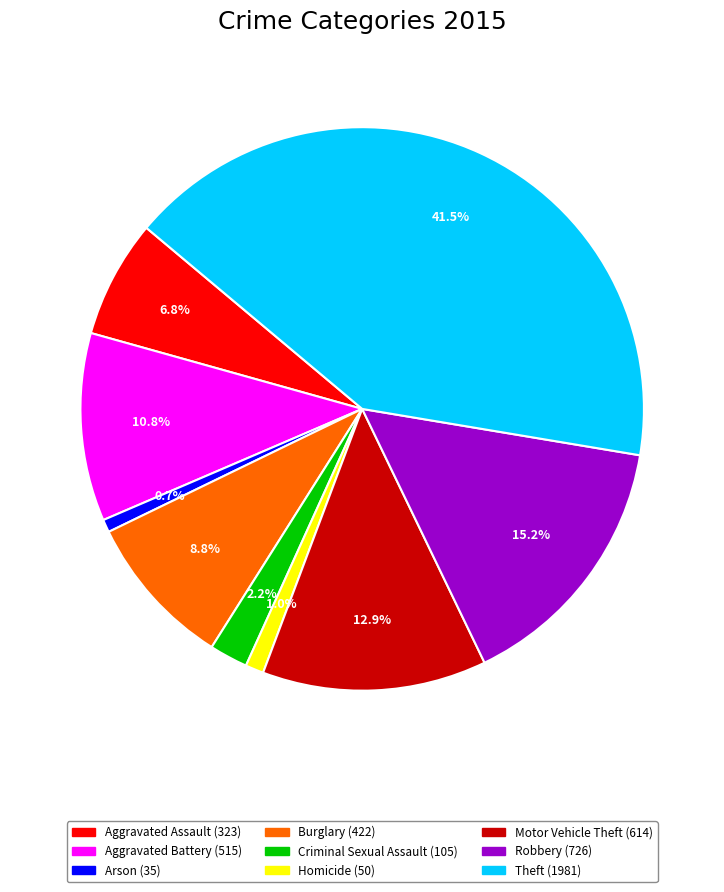

Does Aggravated Battery represent more than half of the total?

No